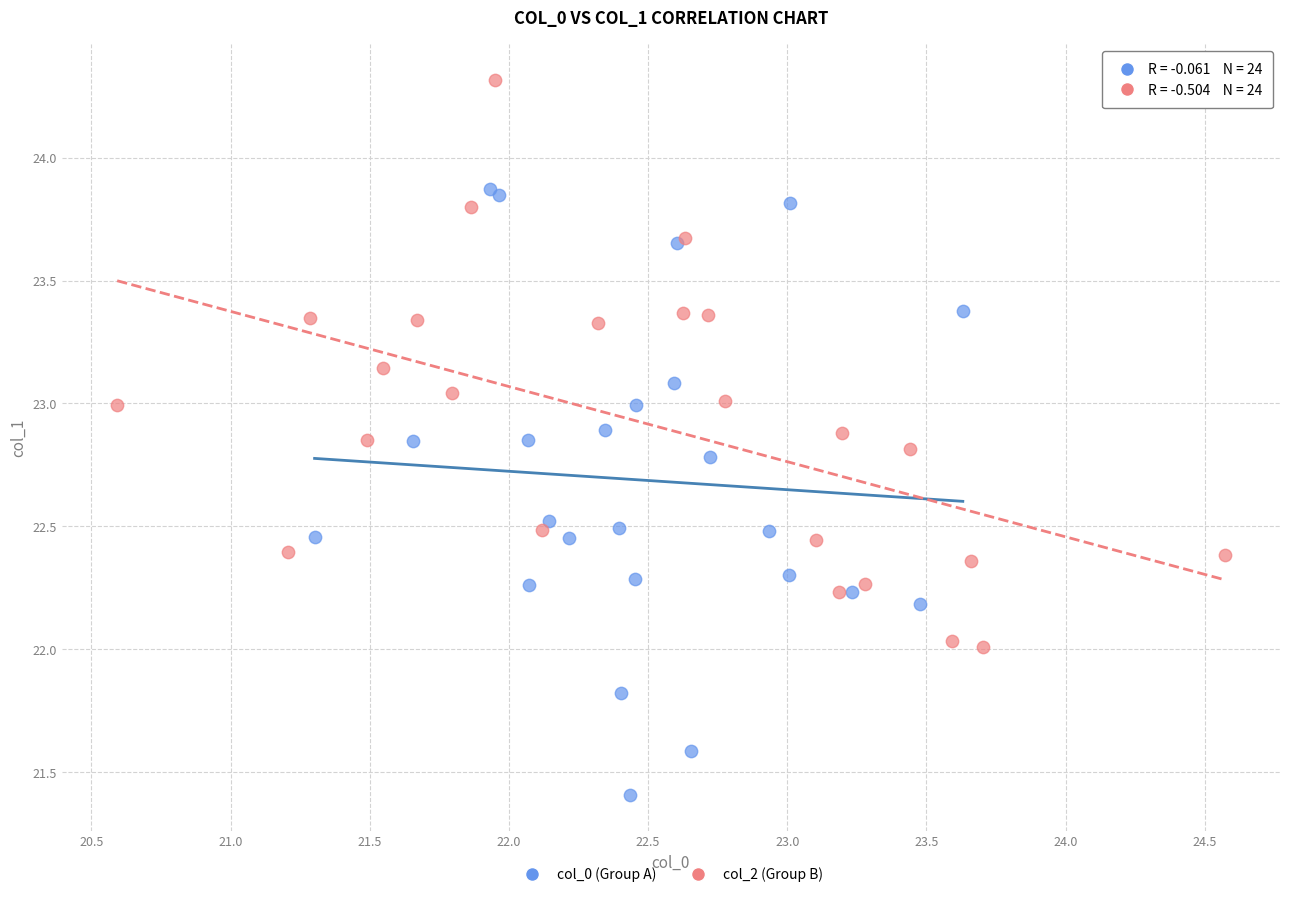

Which series has the widest spread of Y values?

col_0 (Group A)